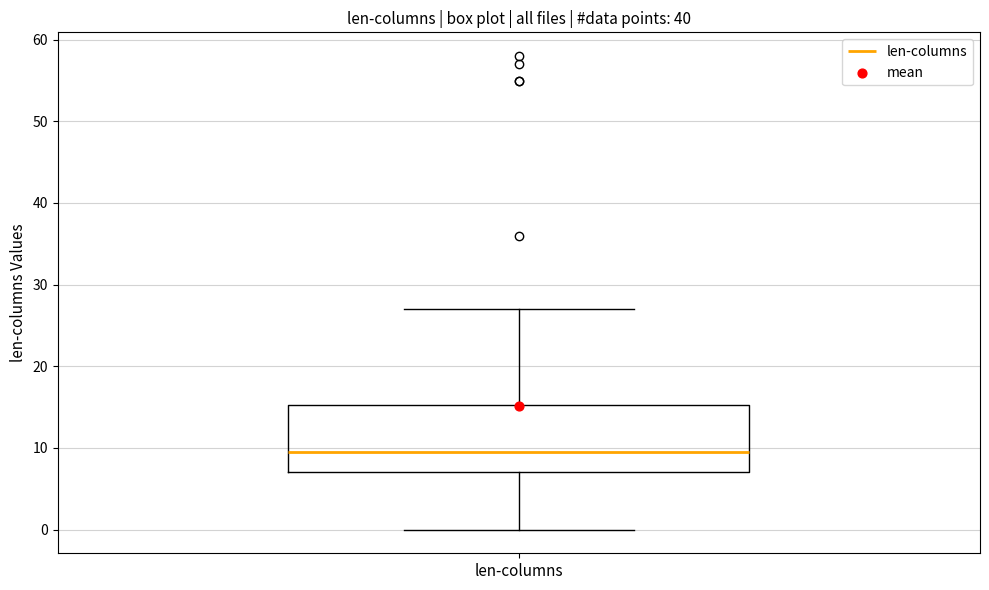

Transcribe this box plot: give where the median line is, the range the box spans, and where the two whiskers end, as read against the y-axis. The values are not printed on the chart, so give them approximately, as read against the axis.

median 10, box 7 to 15, whiskers 0 to 27